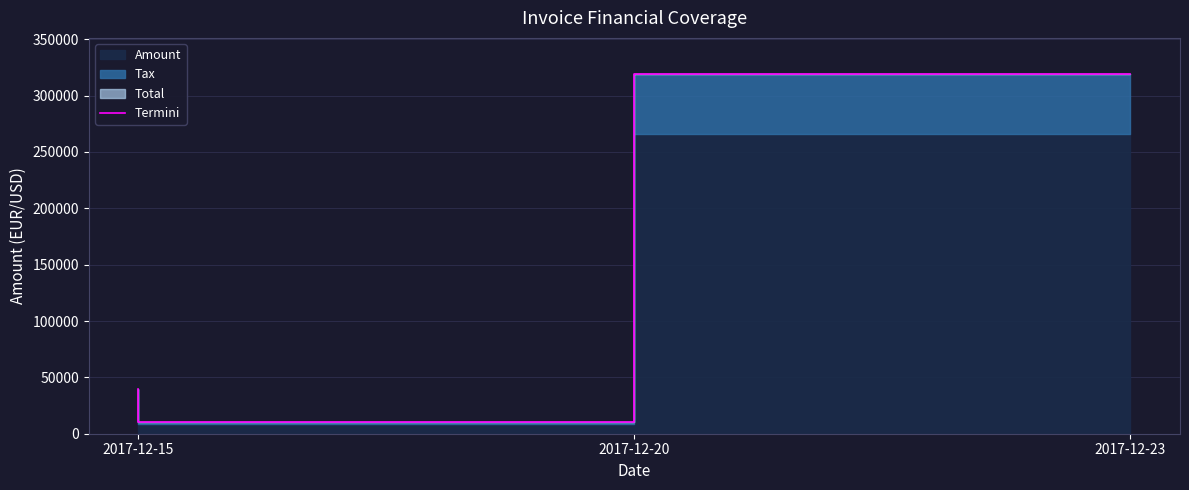

List the labels in order of value, largest first.

2017-12-23, 2017-12-15, 2017-12-20